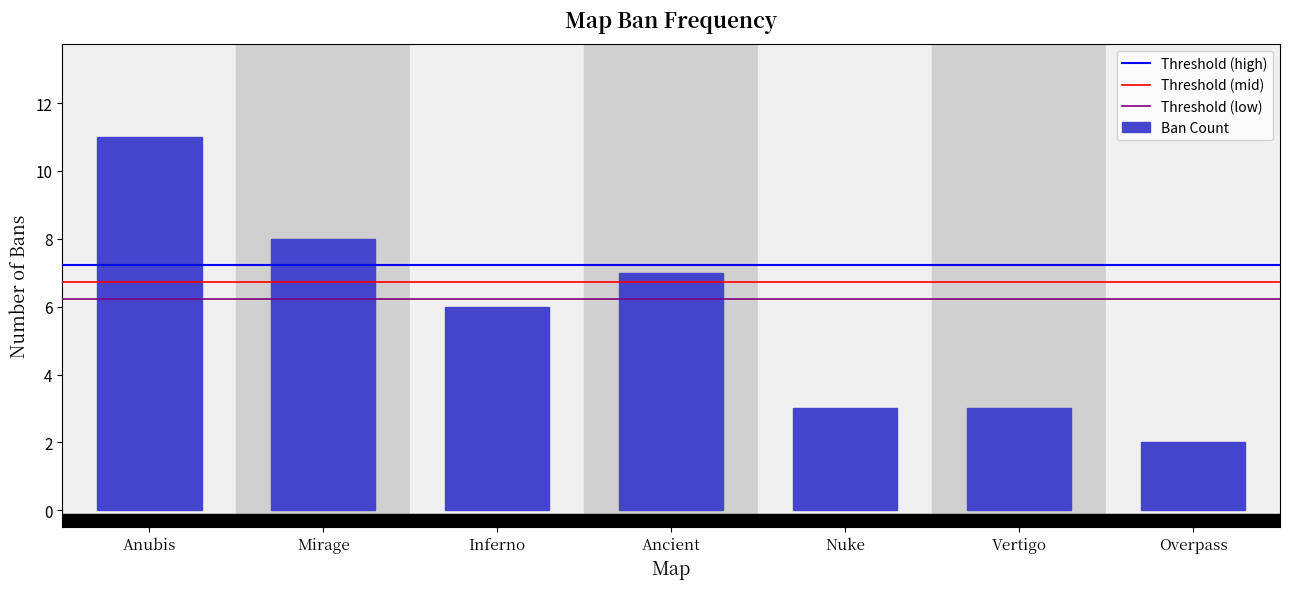

Reading left to right, list all the values displayed in this chart.

Anubis=11	Mirage=8	Inferno=6	Ancient=7	Nuke=3	Vertigo=3	Overpass=2